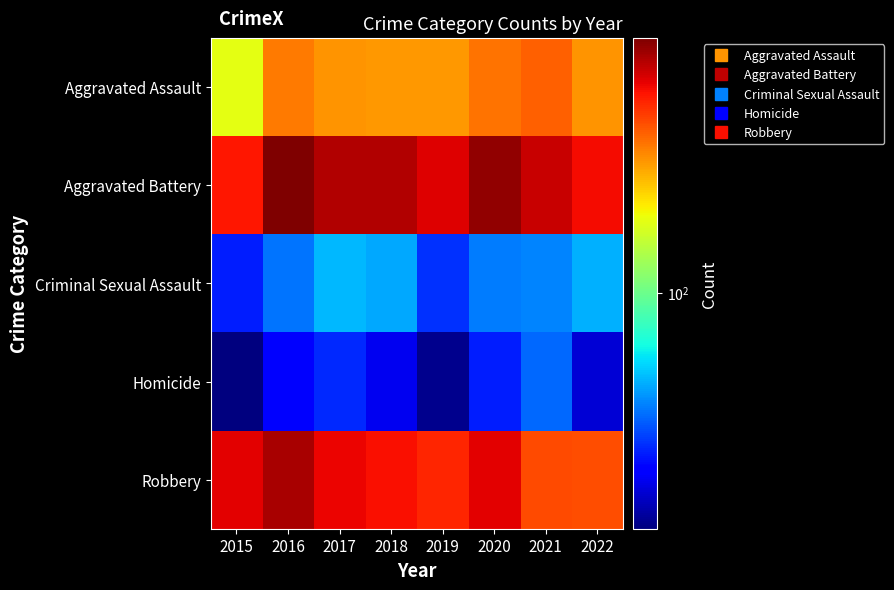

Which has a higher value, 2020 or 2018?

2020